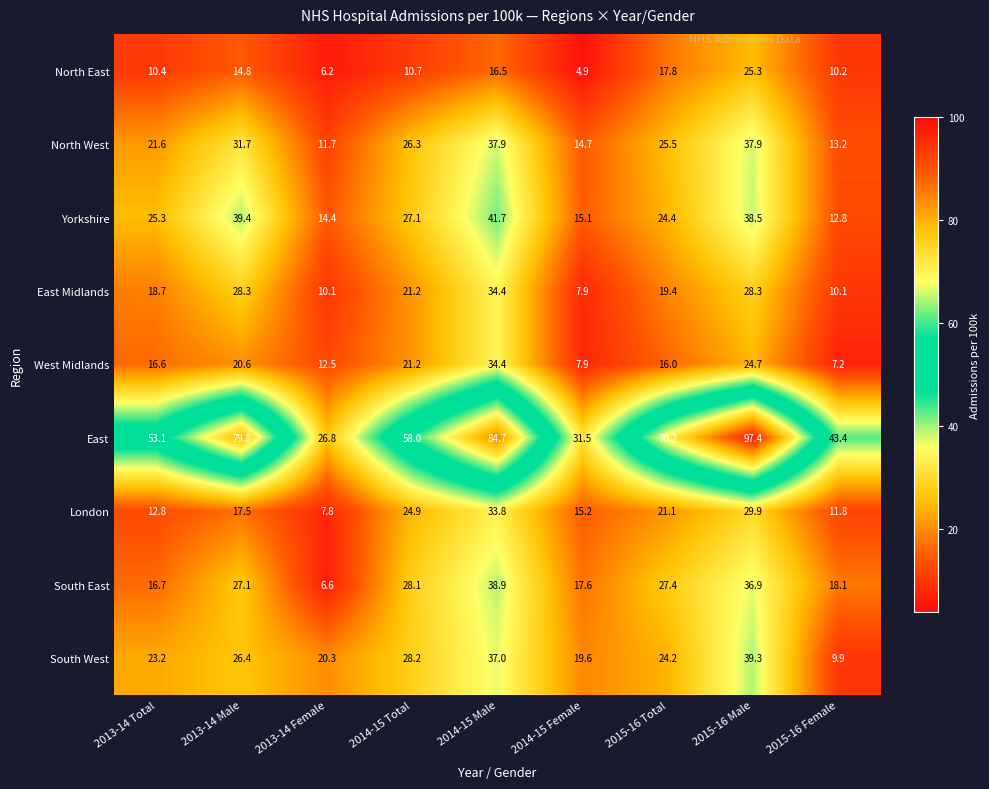

True or false: Yorkshire has a value of 25.3 at 2013-14 Total.

True